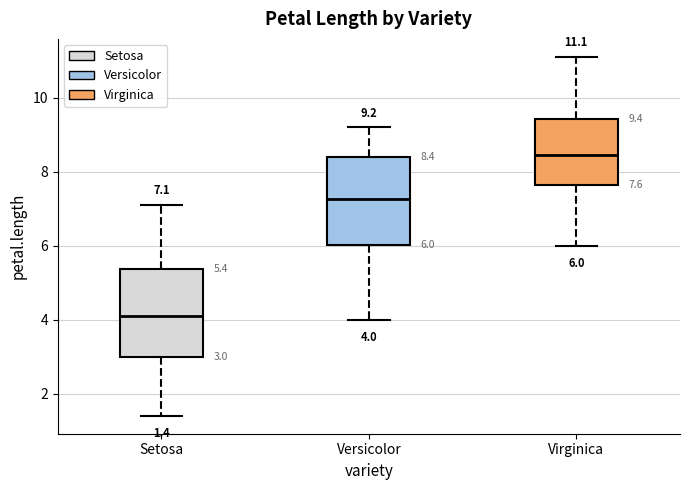

Which box has the lowest median line?

Setosa